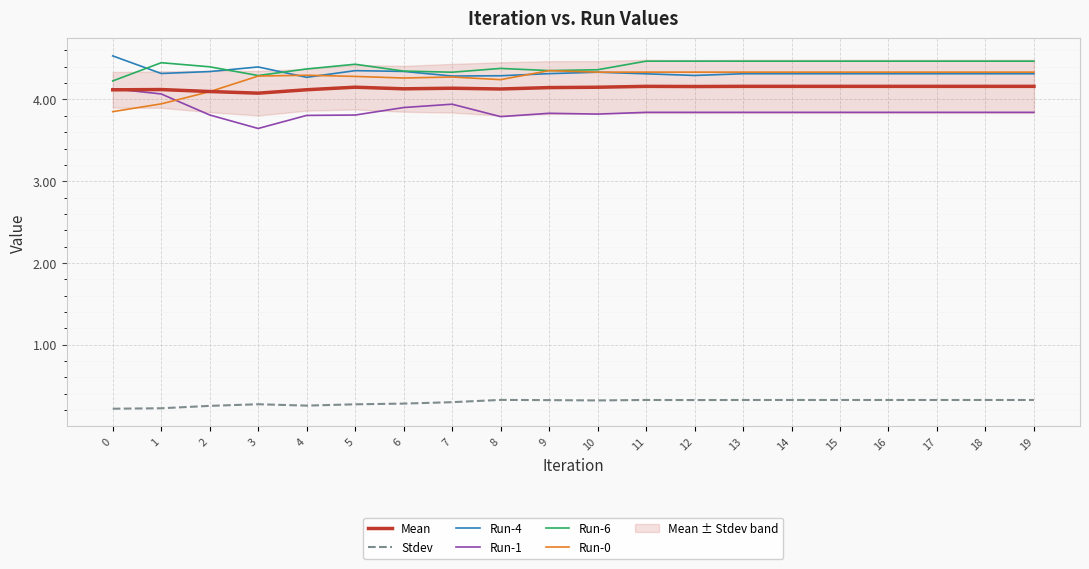

Which series has the largest range (max minus min)?

Run-0